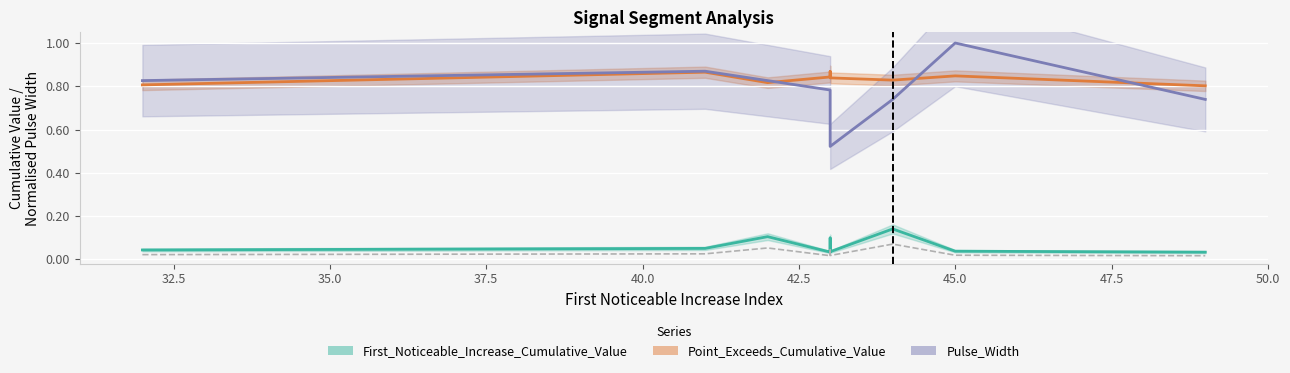

How many interior local peaks does the Point_Exceeds_Cumulative_Value series have?

3